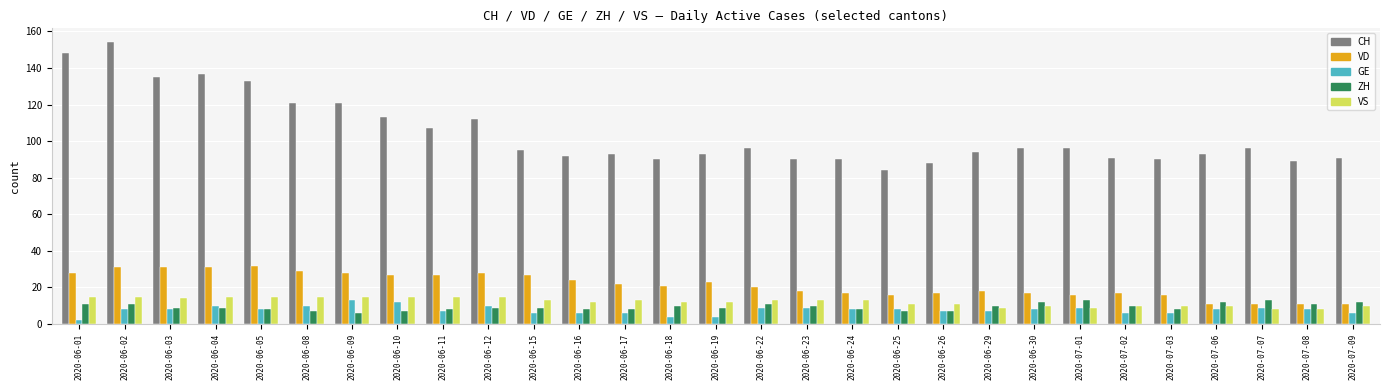

What is the total value across all series at 2020-06-30?

143